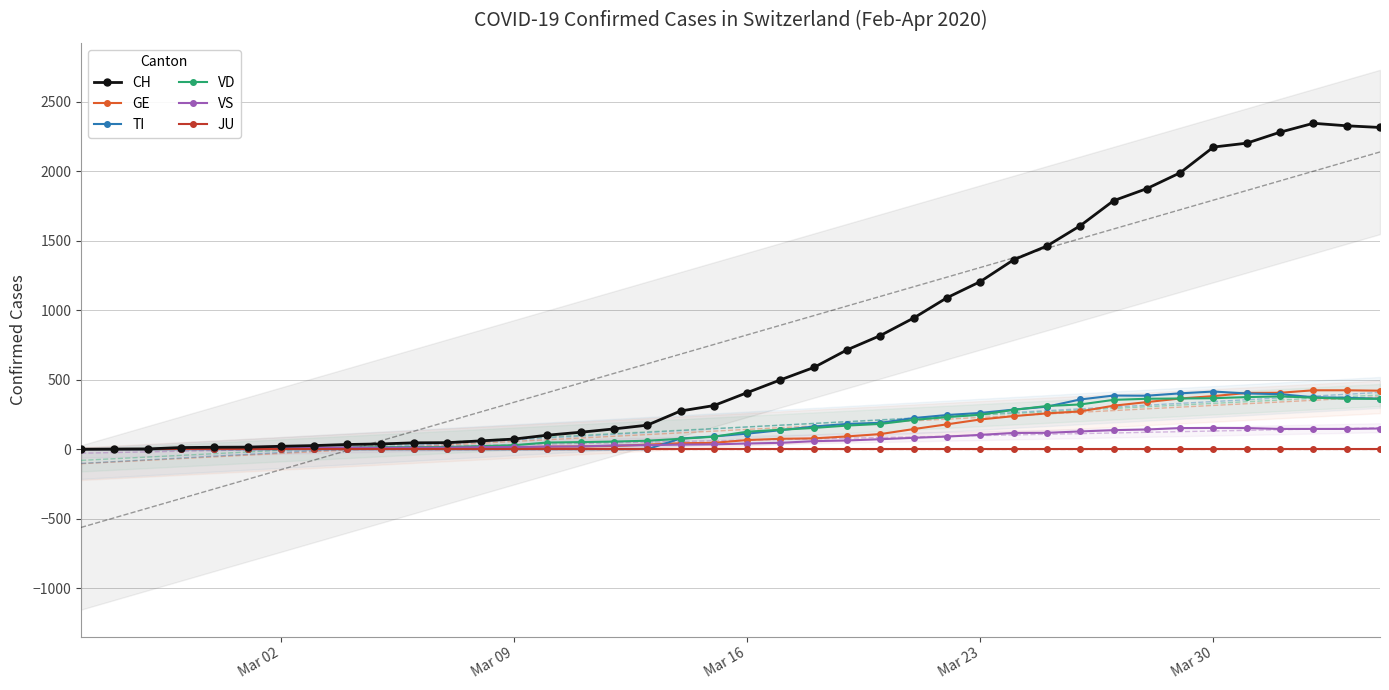

How many lines are shown in the chart?

6